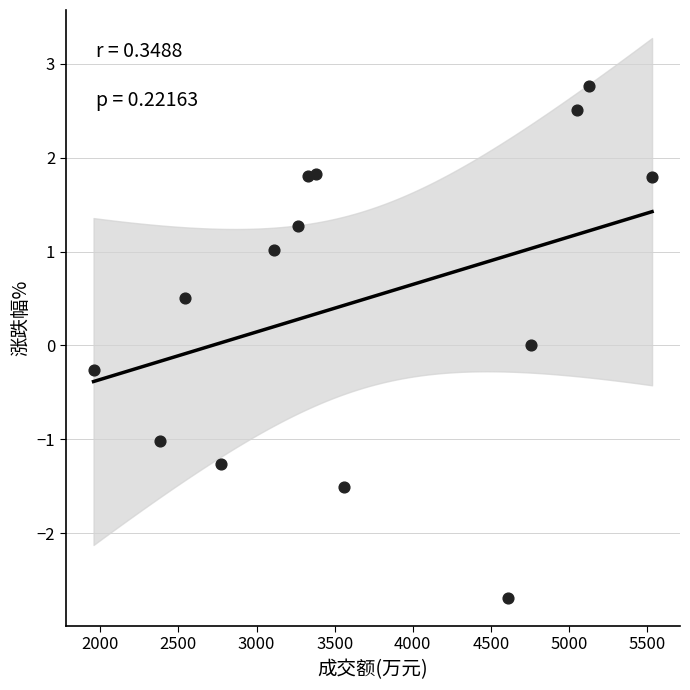

What is the range of X values (max minus min)?

3574.0